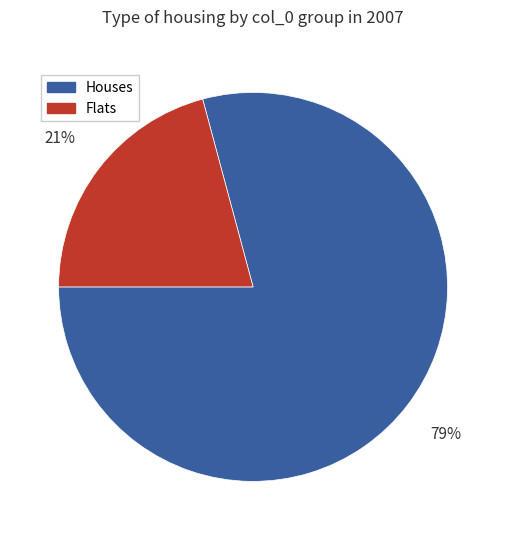

To the nearest percent, what is the average slice percentage?

50%